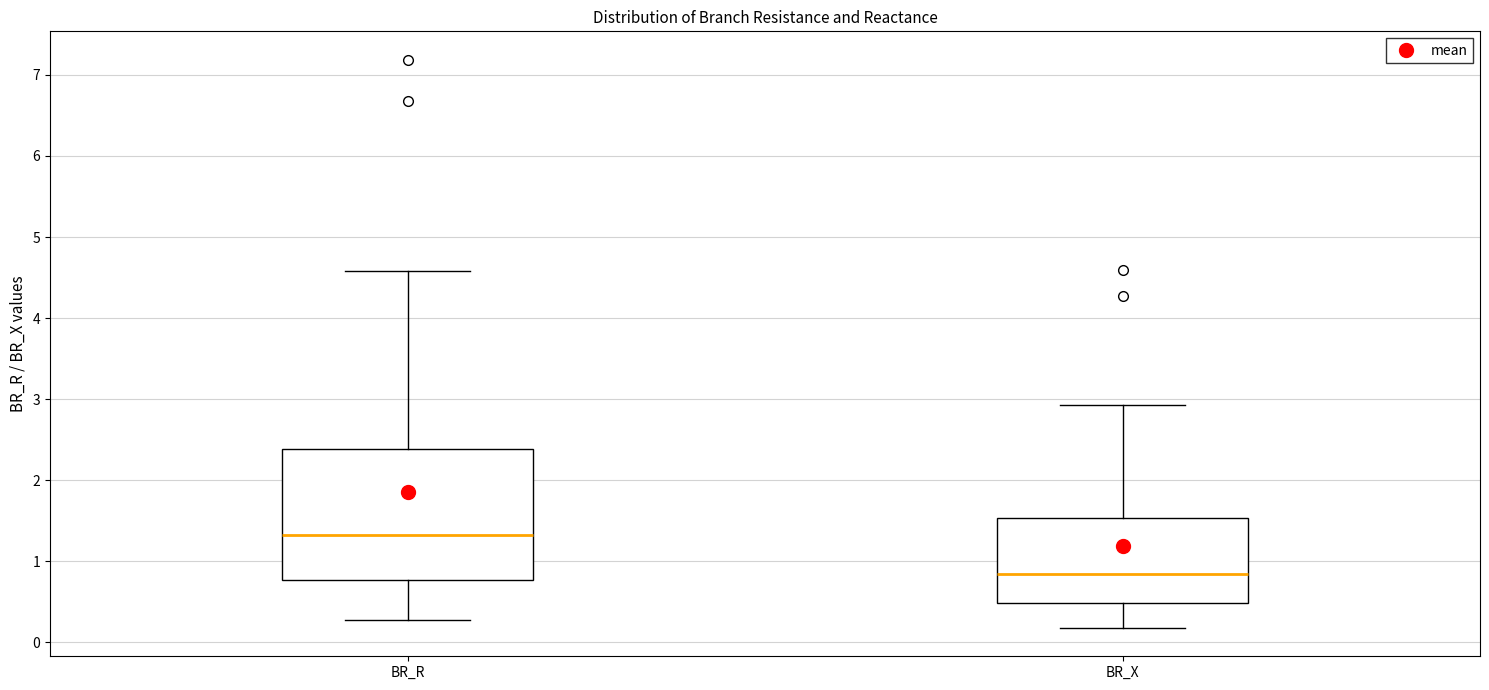

Where does the lower whisker of the box for BR_R end on the y-axis? The values are not printed on the chart, so give them approximately, as read against the axis.

0.3